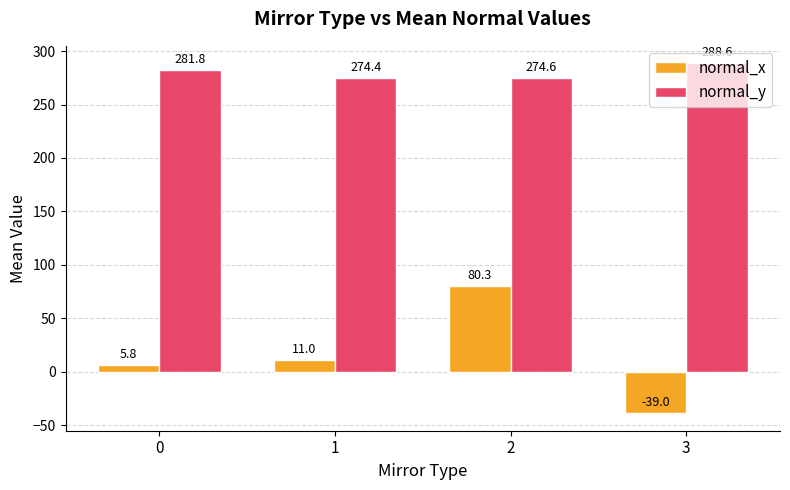

Which series has the largest total across all categories?

normal_y